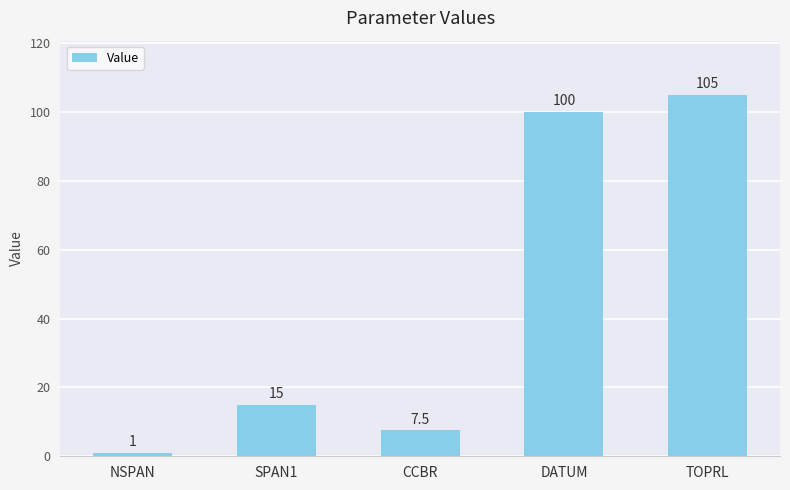

How many bars are there in total?

5